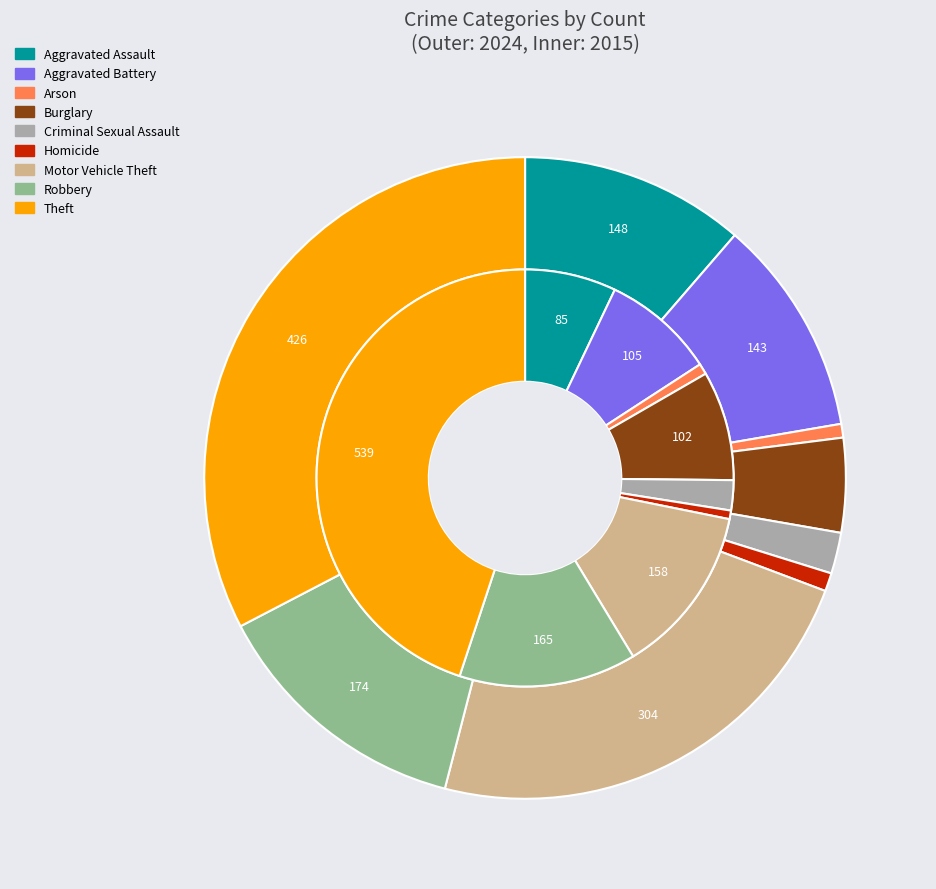

What is the smallest slice in the pie chart?

5